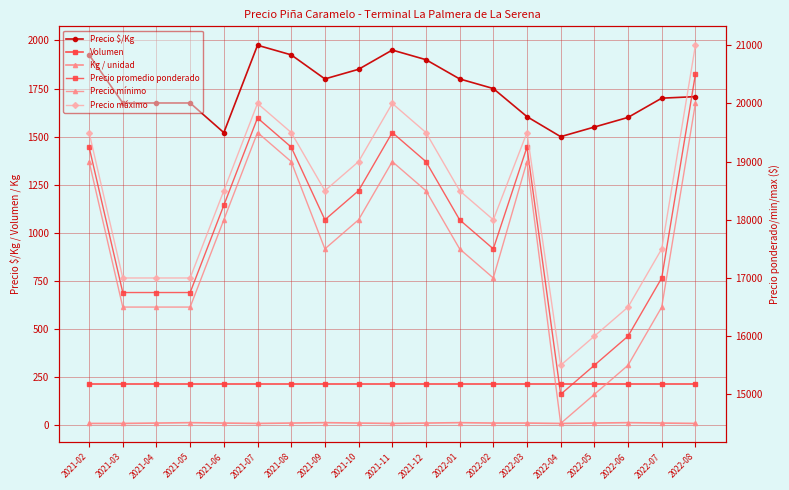

What is the difference between the maximum and minimum values in the Kg / unidad series?

4